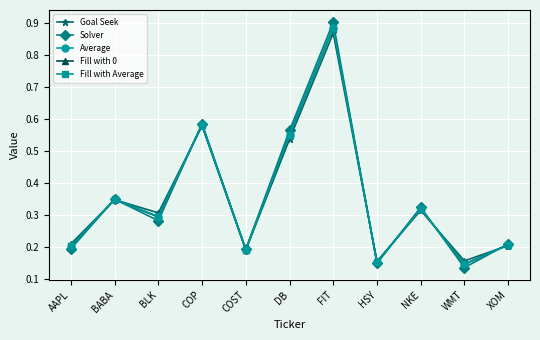

Is it true that Goal Seek equals 0.1 at XOM?

False